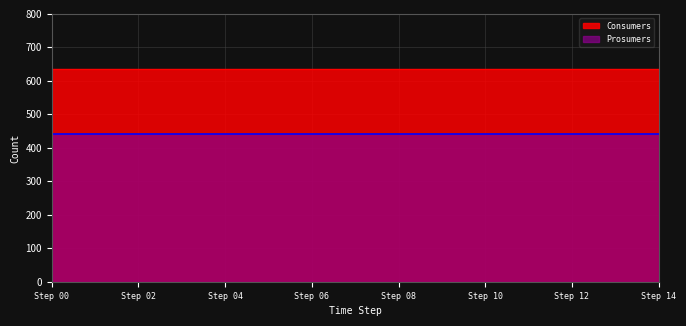

List the series in order of their peak value, highest first.

Consumers, Prosumers